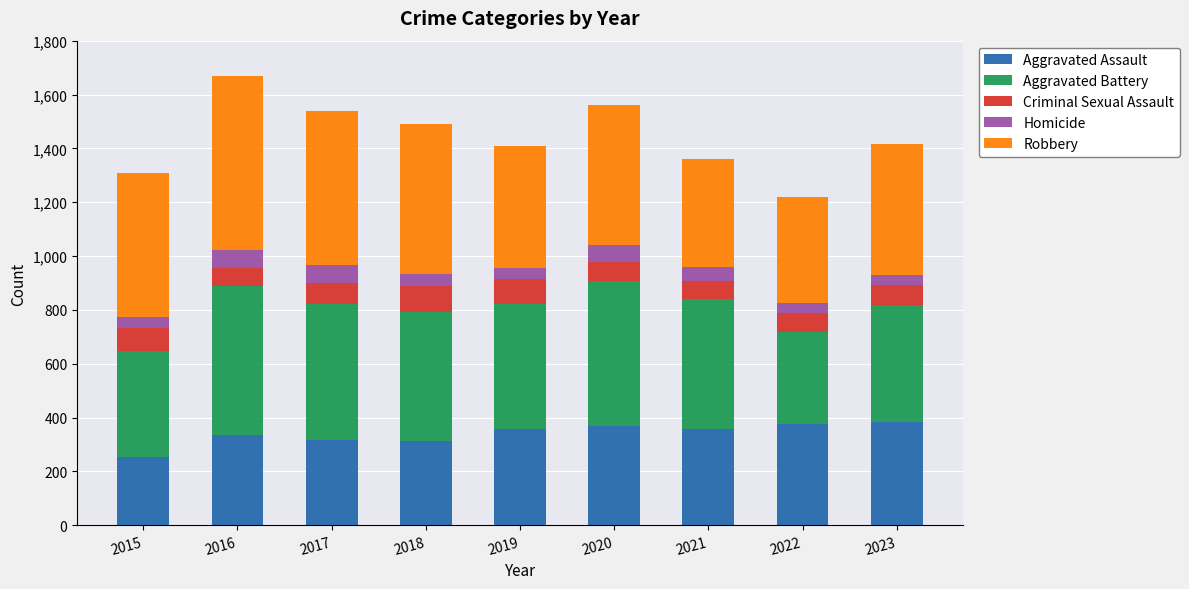

Which category has the lowest value in the Aggravated Assault series?

2015